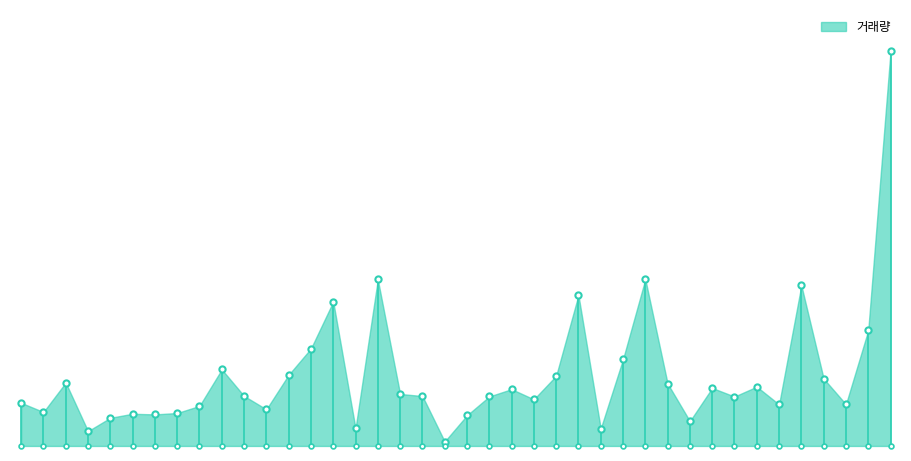

What is the change in value from 2018.04.19 to 2018.04.12?

-3943